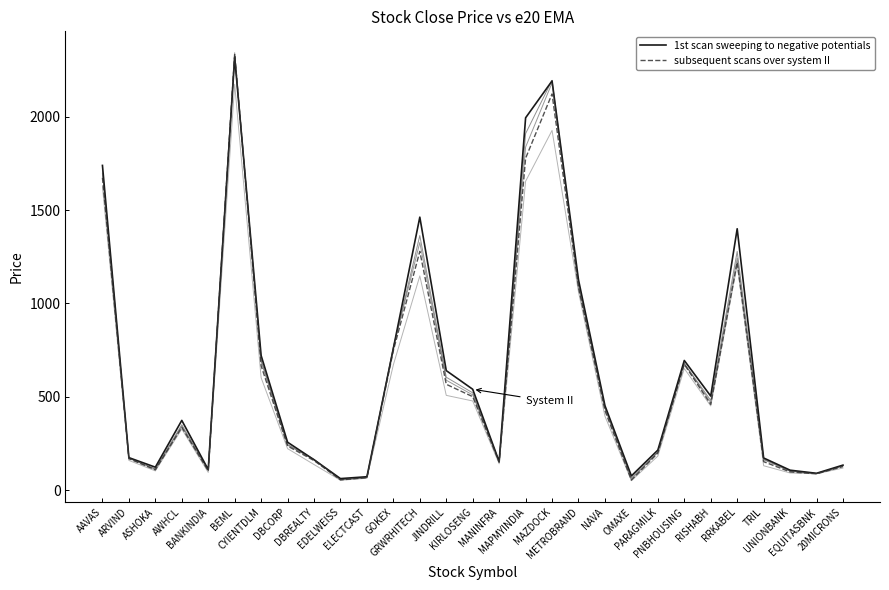

Where is the first local maximum for e20 EMA (1st scan)?

AWHCL